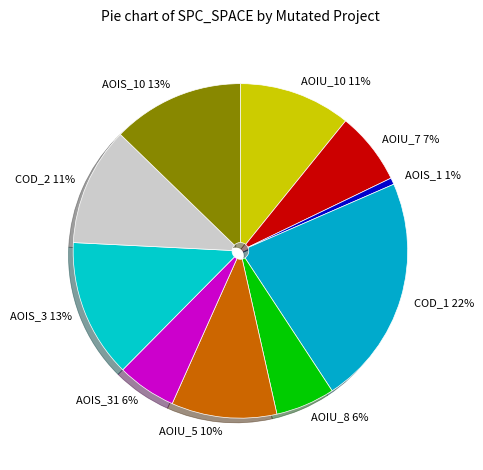

What is the largest slice in the pie chart?

DailyLimit.Account.COD_1